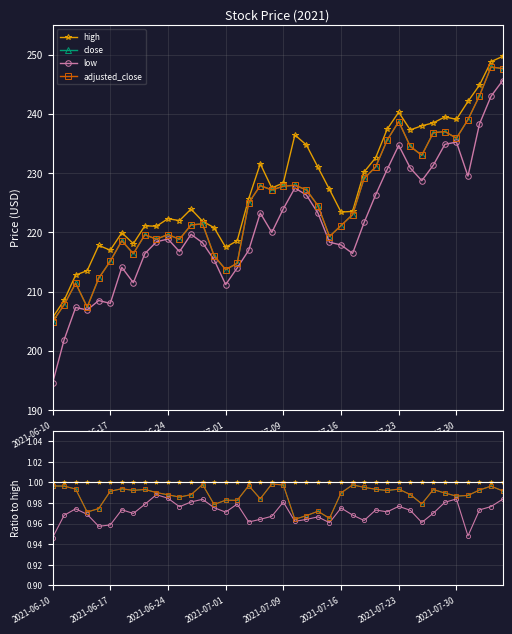

What is the smallest value displayed?

0.9